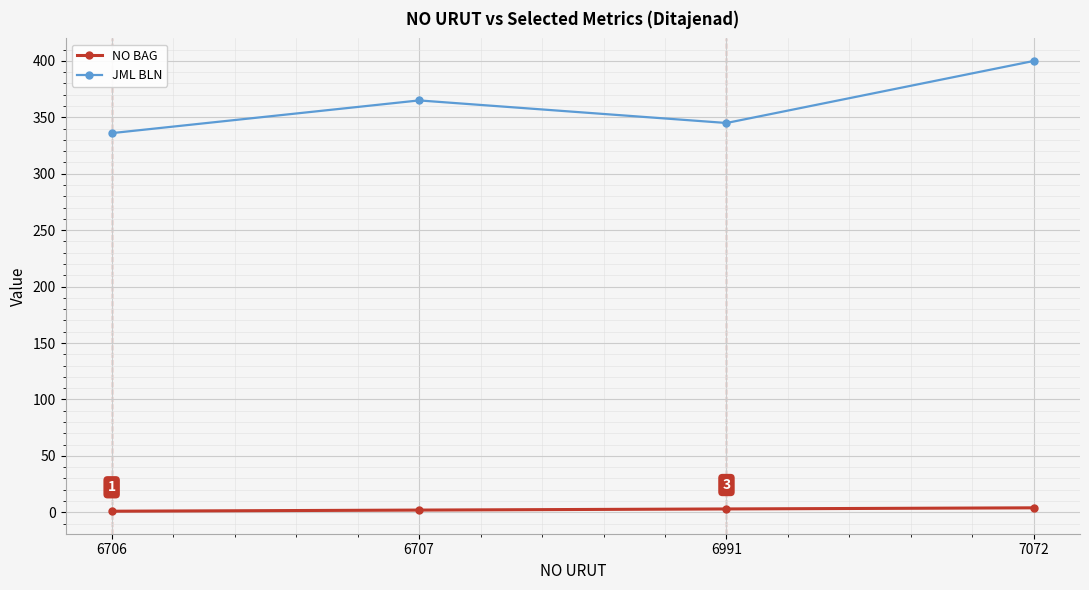

True or false: JML BLN and NO BAG intersect in this chart.

False